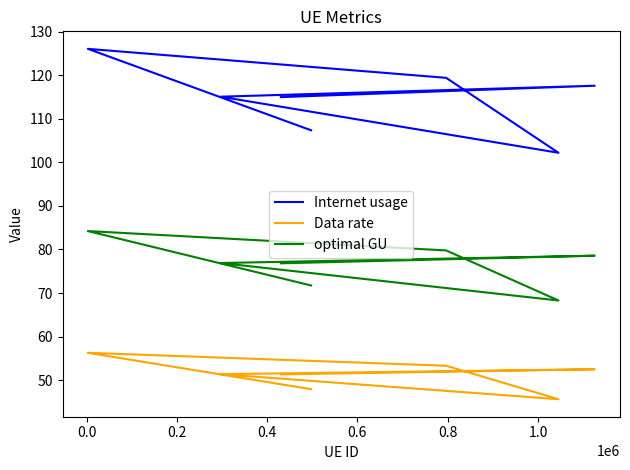

Which series changed the most between 0.0 and 1.0?

Internet usage